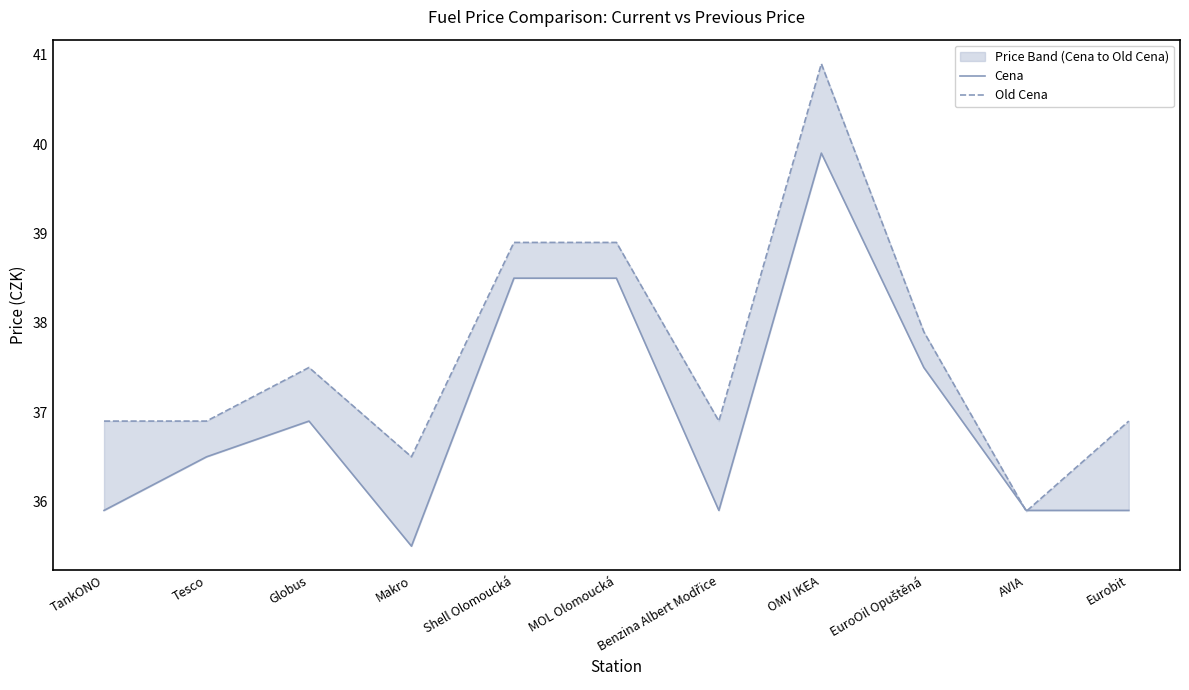

How many values in the Old Cena series exceed 36?

10